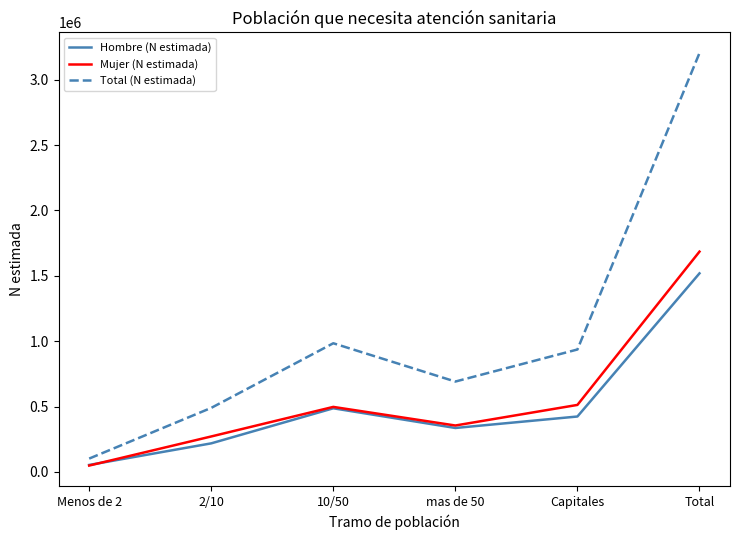

What is the minimum value for Mujer (N estimada)?

48681